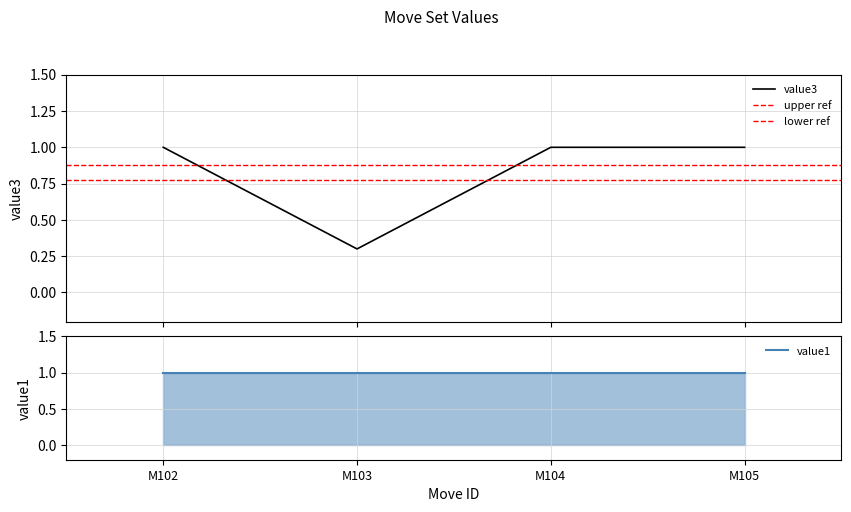

Which has a higher value, M105 or M102?

M105